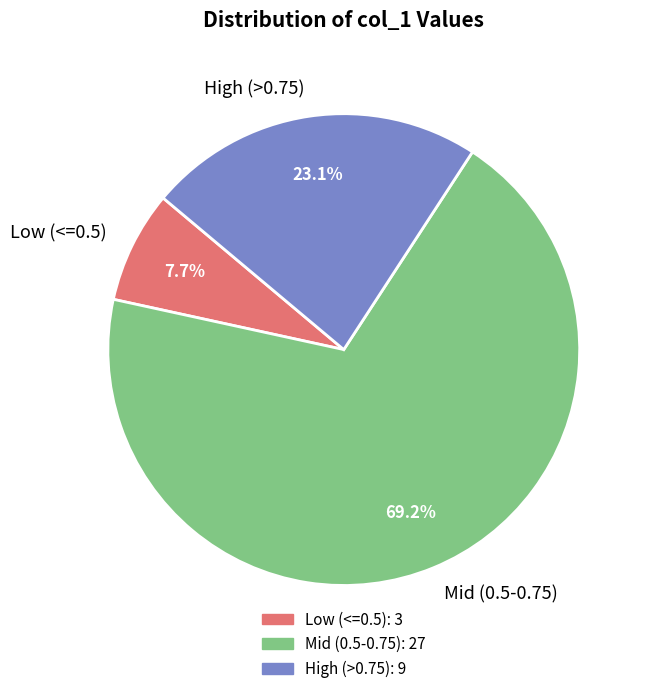

Rank the categories by value from highest to lowest.

Mid (0.5-0.75), High (>0.75), Low (<=0.5)